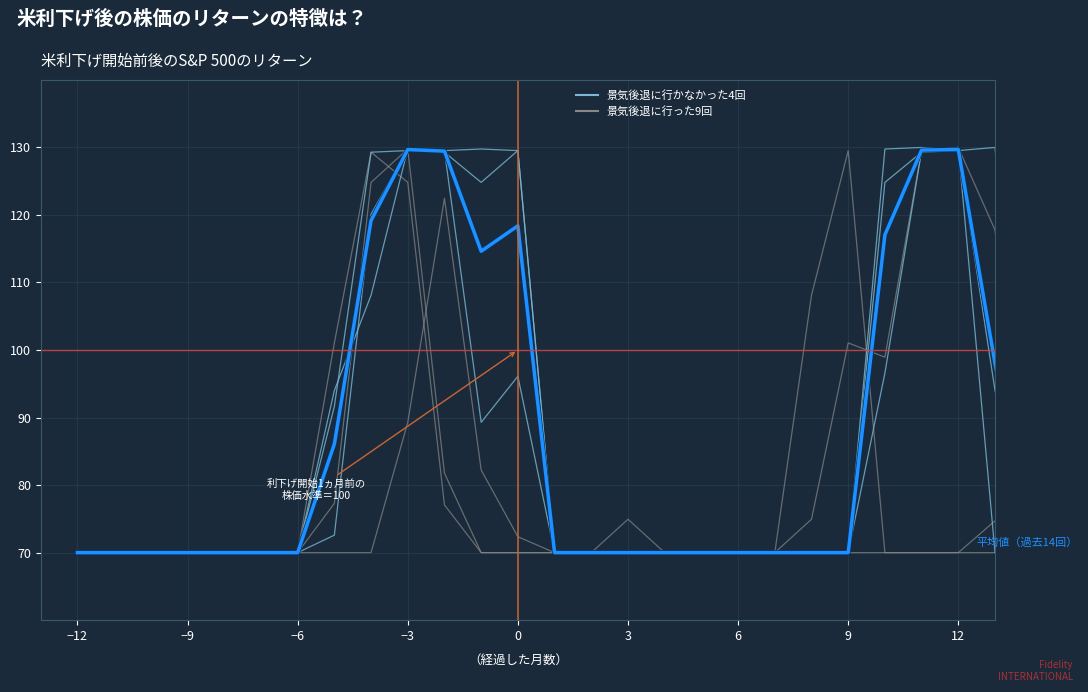

The col_9 series shows 102.5 at 9. True or false?

False